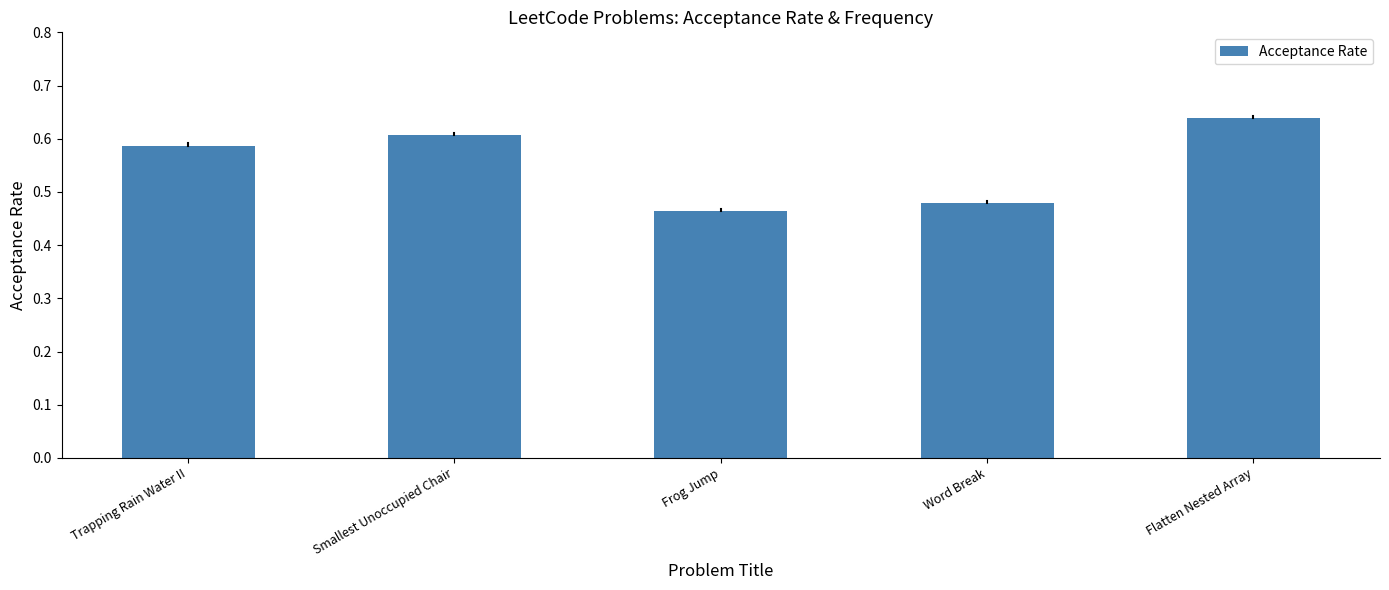

What is the difference between the maximum and minimum values?

0.2